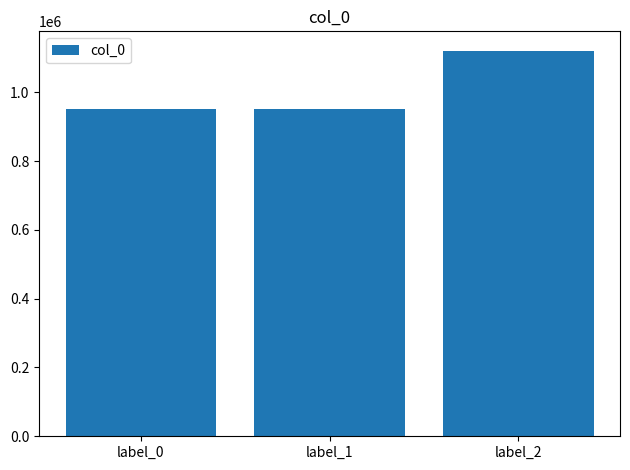

How many categories are shown in the chart?

3